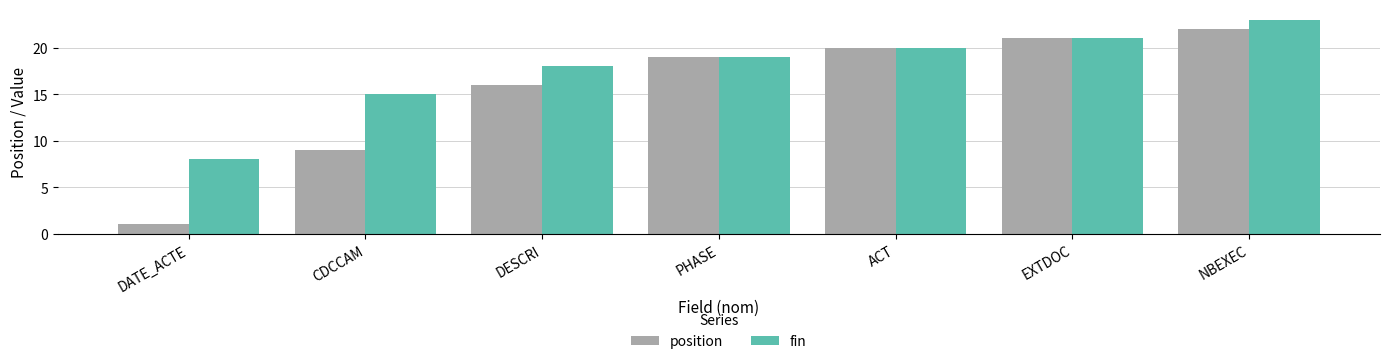

Which series has the largest total across all categories?

fin